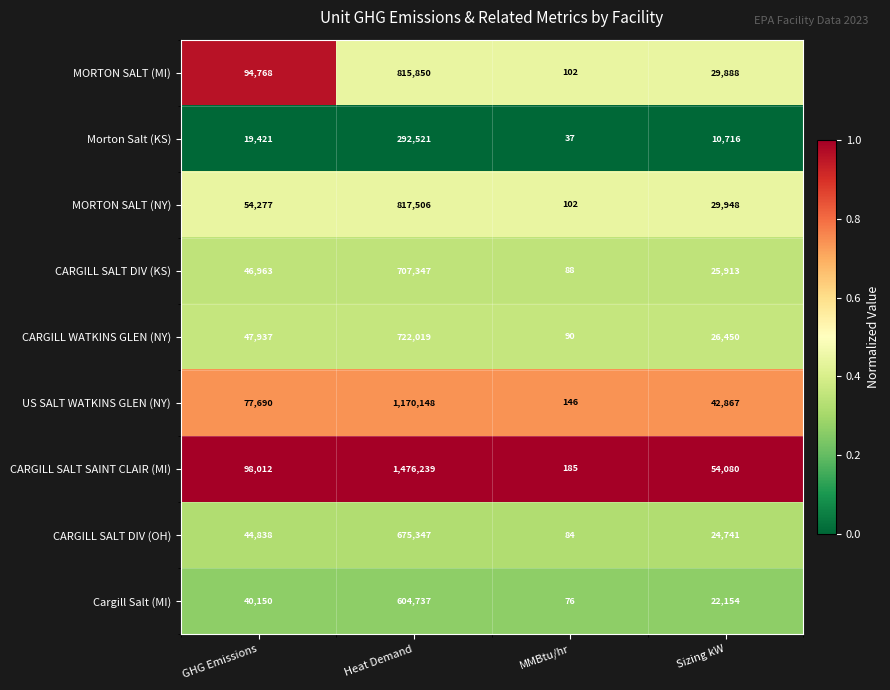

What is the average value of the US SALT WATKINS GLEN (NY) series?

322713